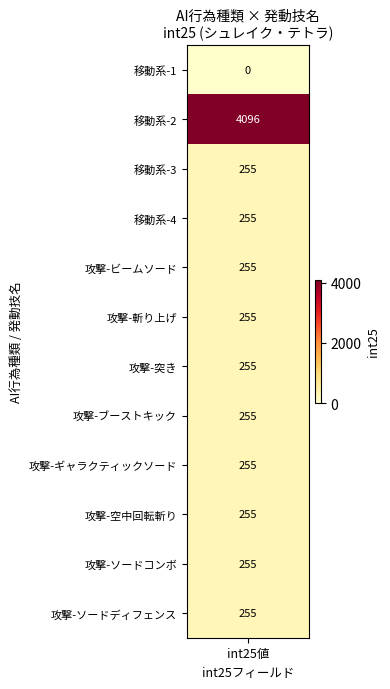

What is the difference between the 移動系 values at 1 and 4?

255